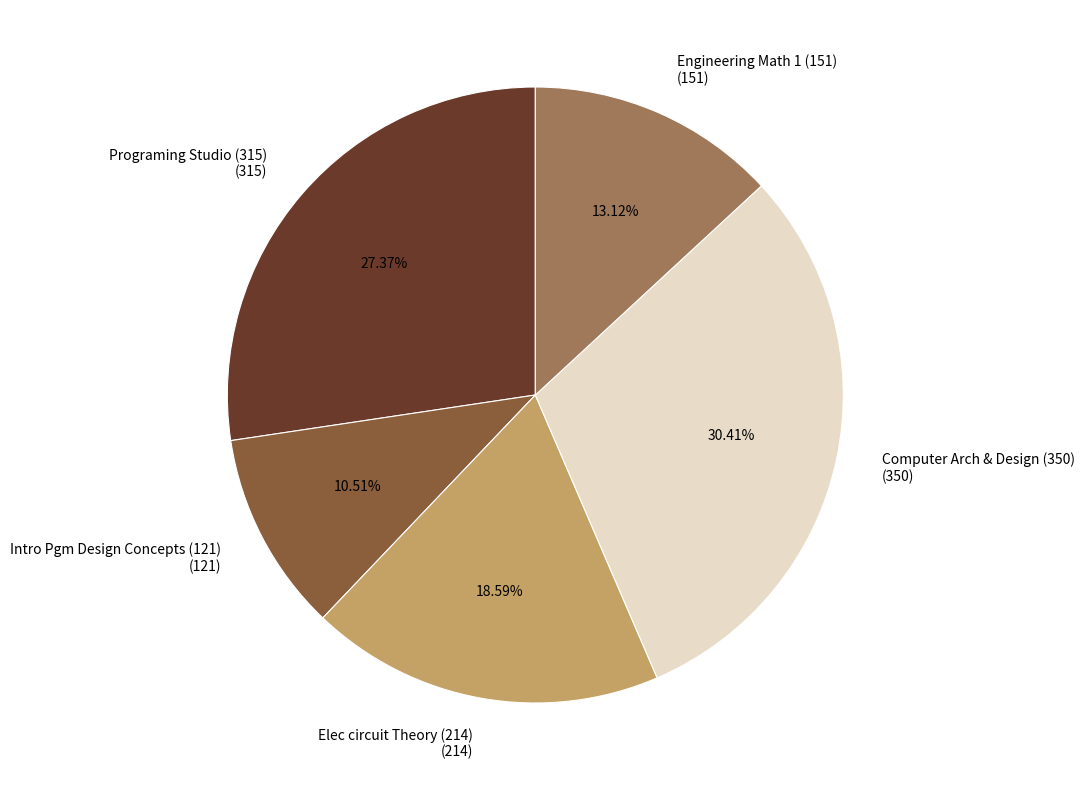

To the nearest percent, what is the combined percentage of Computer Arch & Design (350) and Engineering Math 1 (151)?

44%